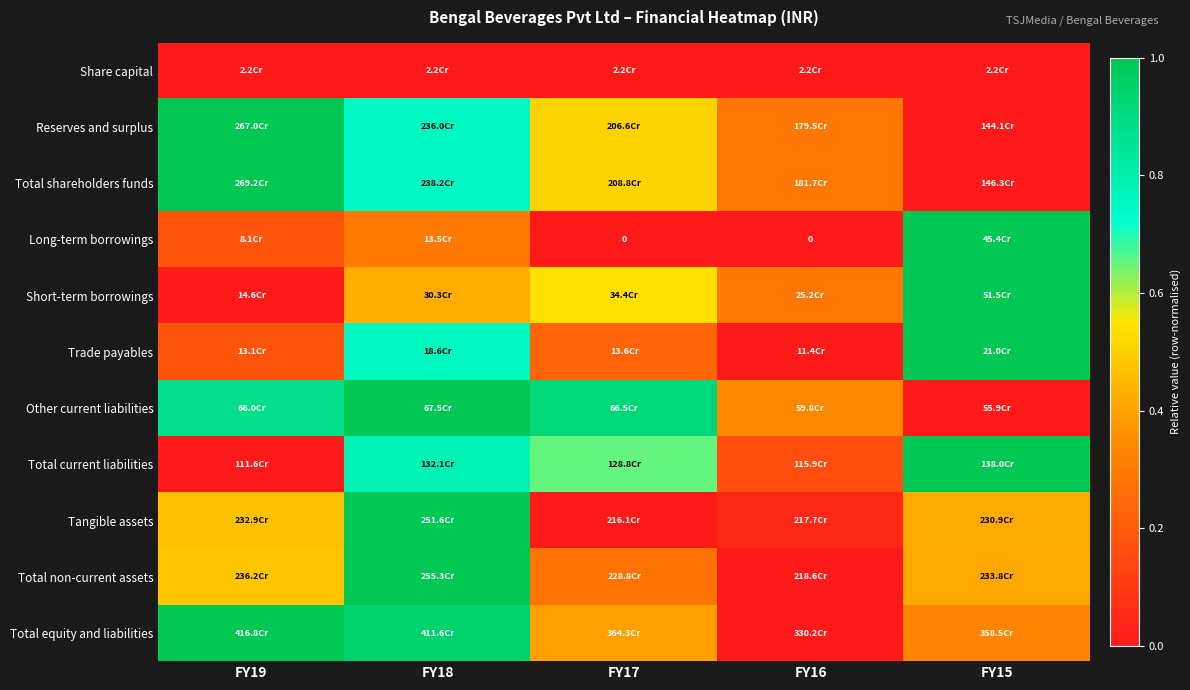

At which category is the sum across all series the highest?

FY18